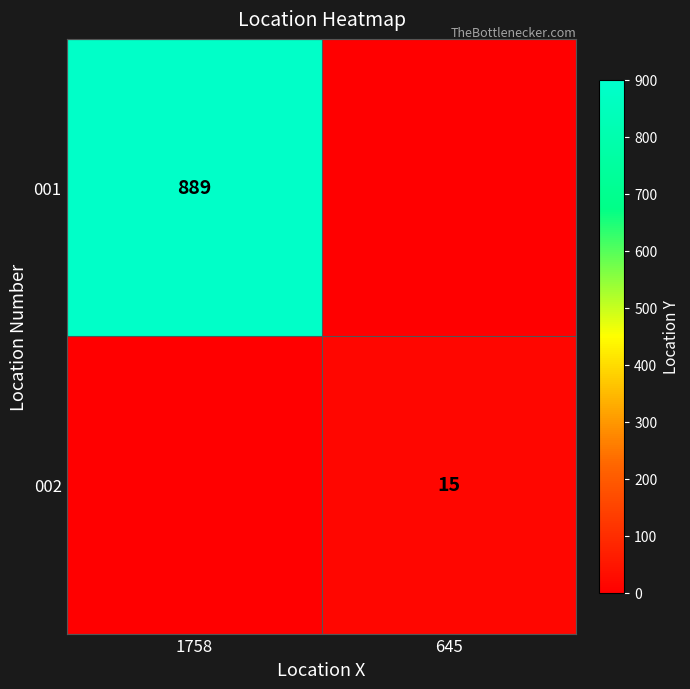

Is it true that 002 equals 15 at 645?

True